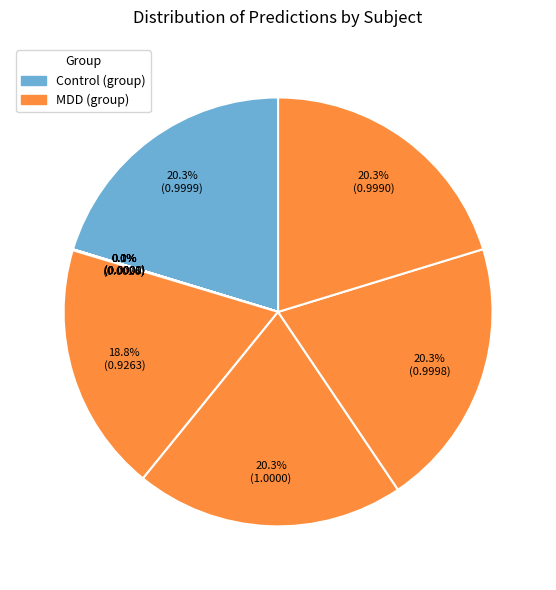

Does any single category account for the majority?

No